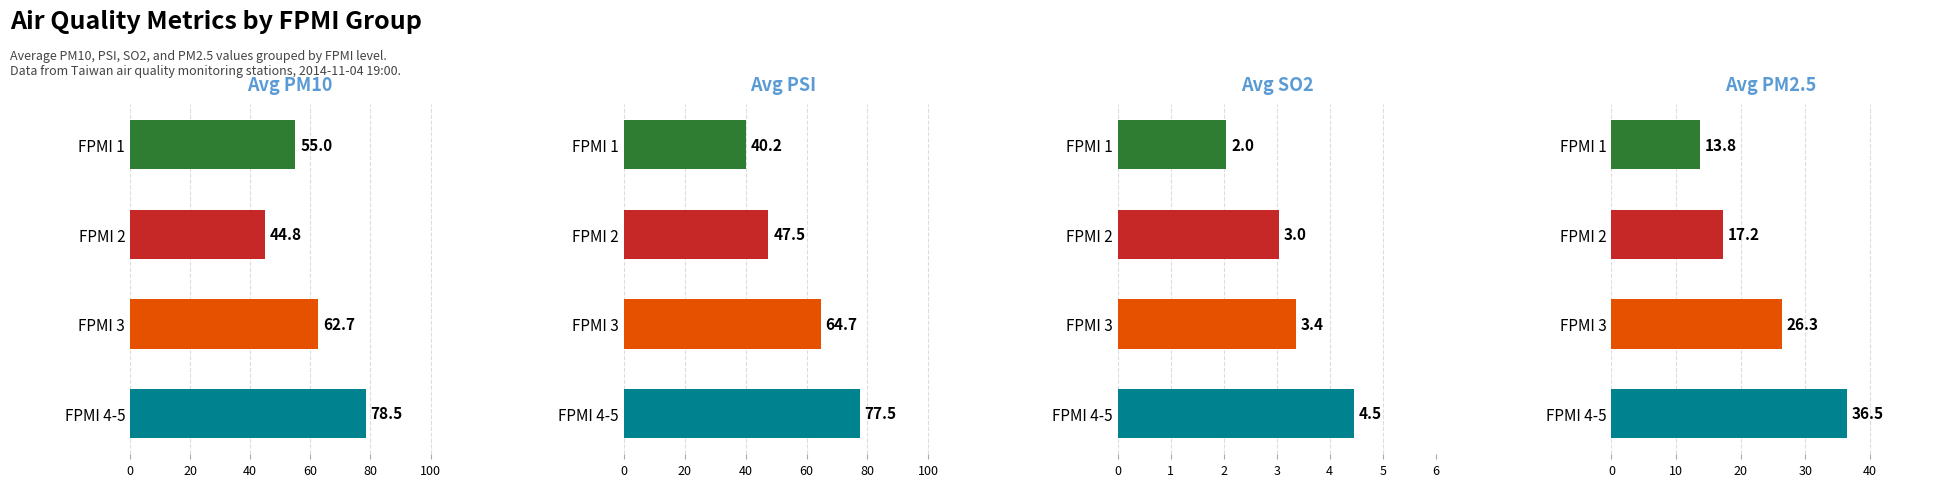

What is the difference between the highest and lowest values at FPMI 2?

44.5